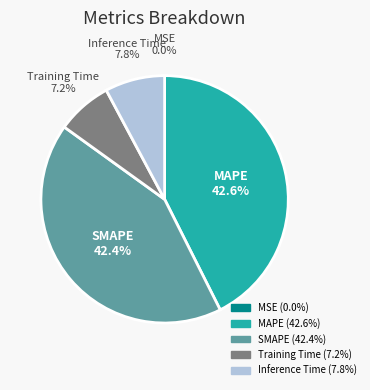

How much of the chart is everything except Training Time?

92.8%